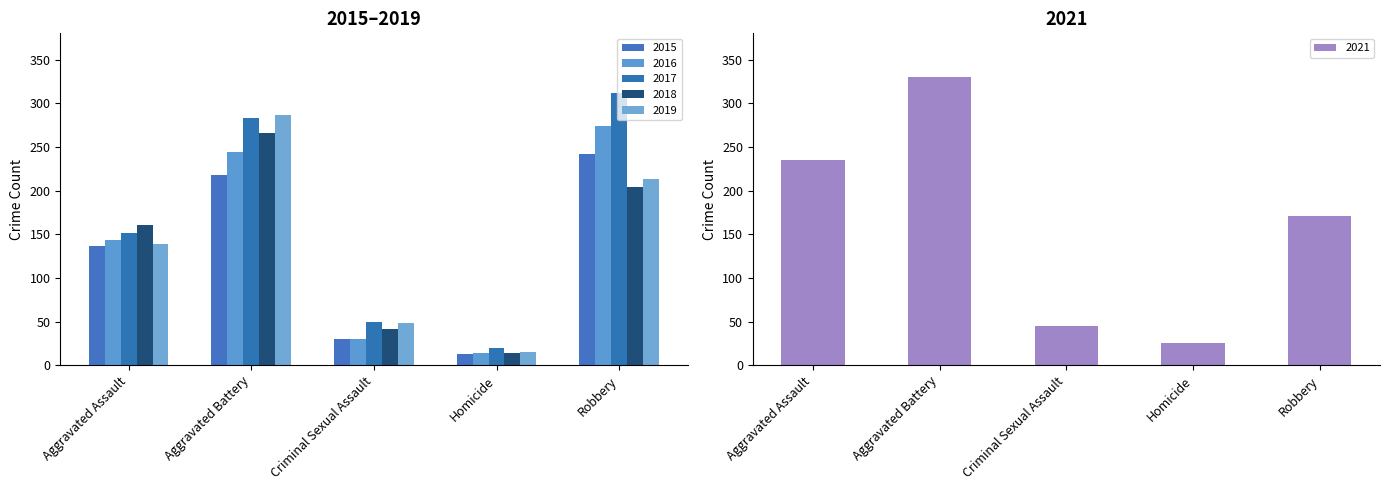

What is the average value of the 2021 series?

161